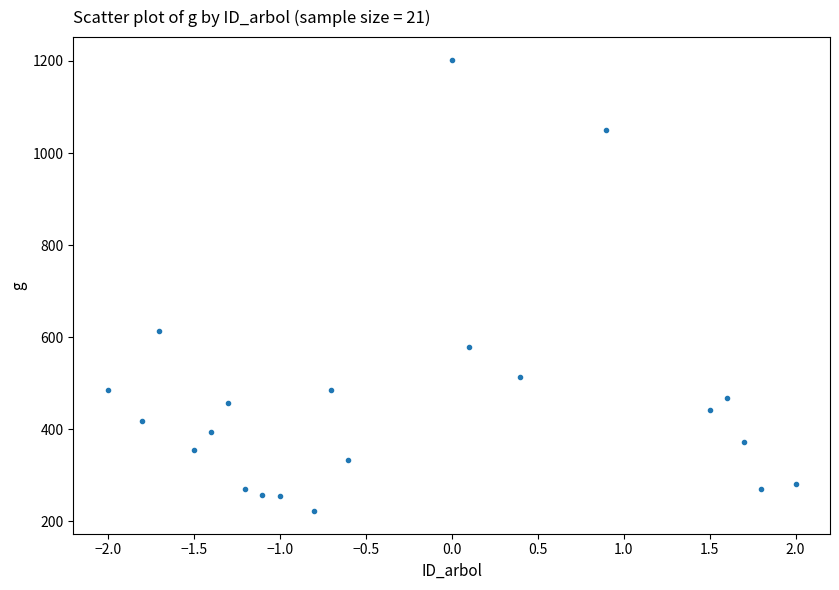

What is the range of X values (max minus min)?

4.0